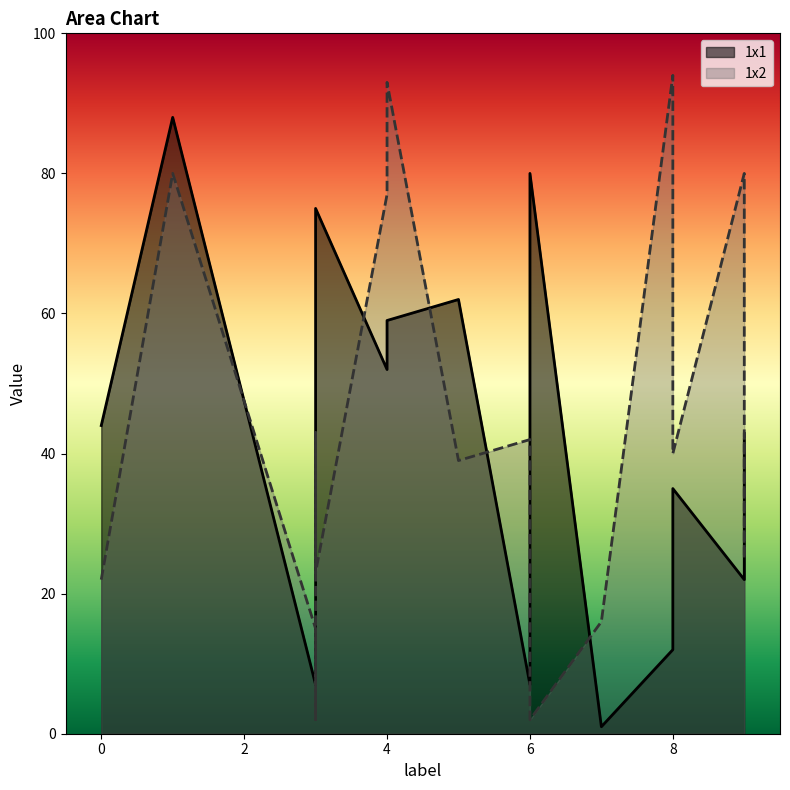

What is the sum of all 1x1 values?

770